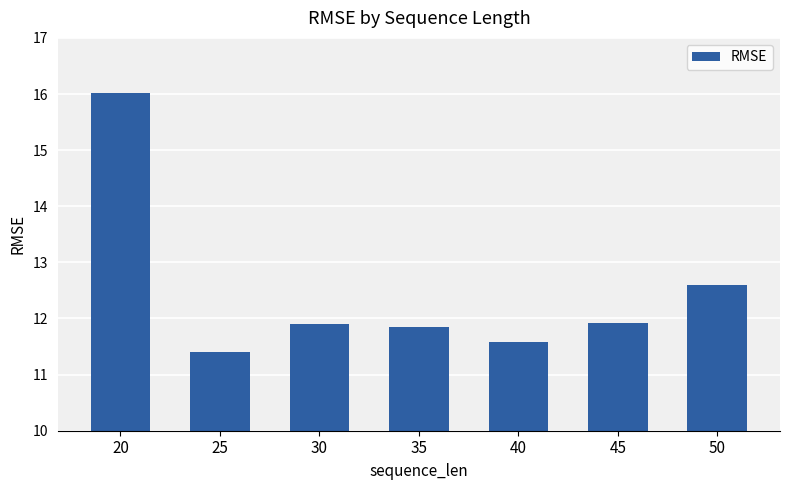

What is the sum of all values?

87.3